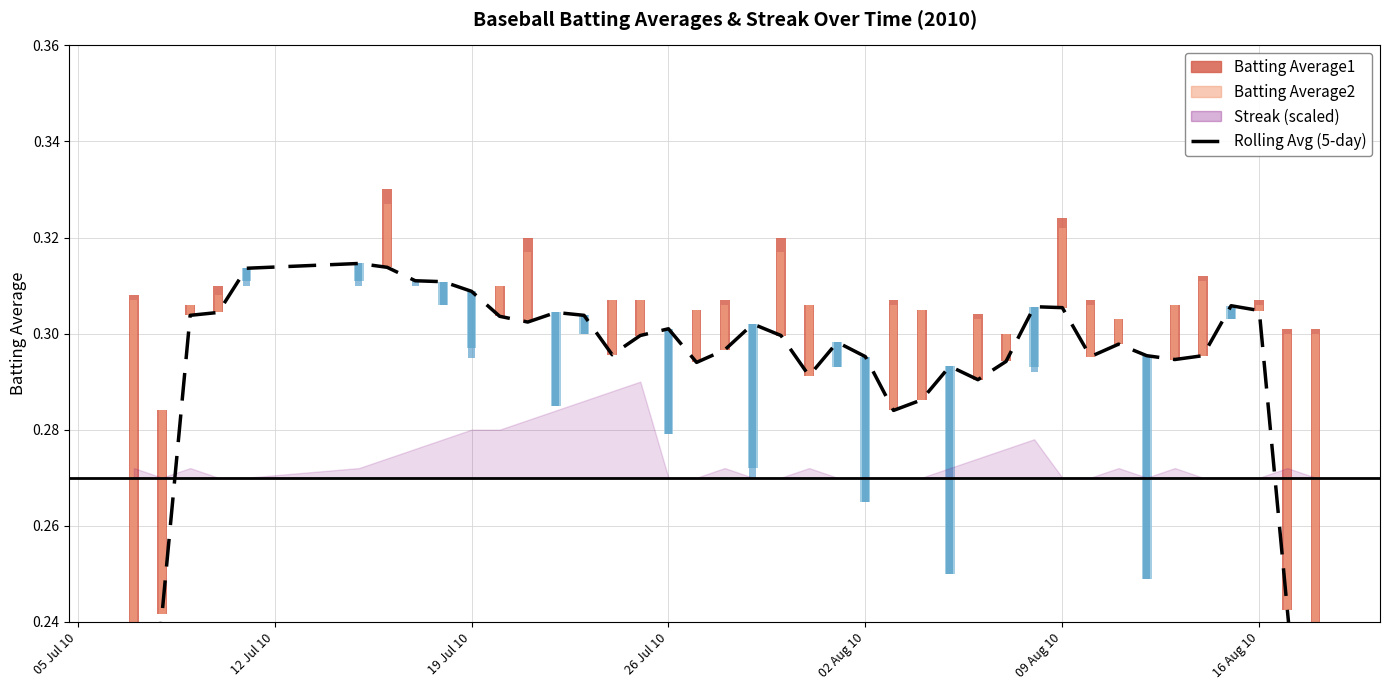

What is the greatest value displayed?

0.3